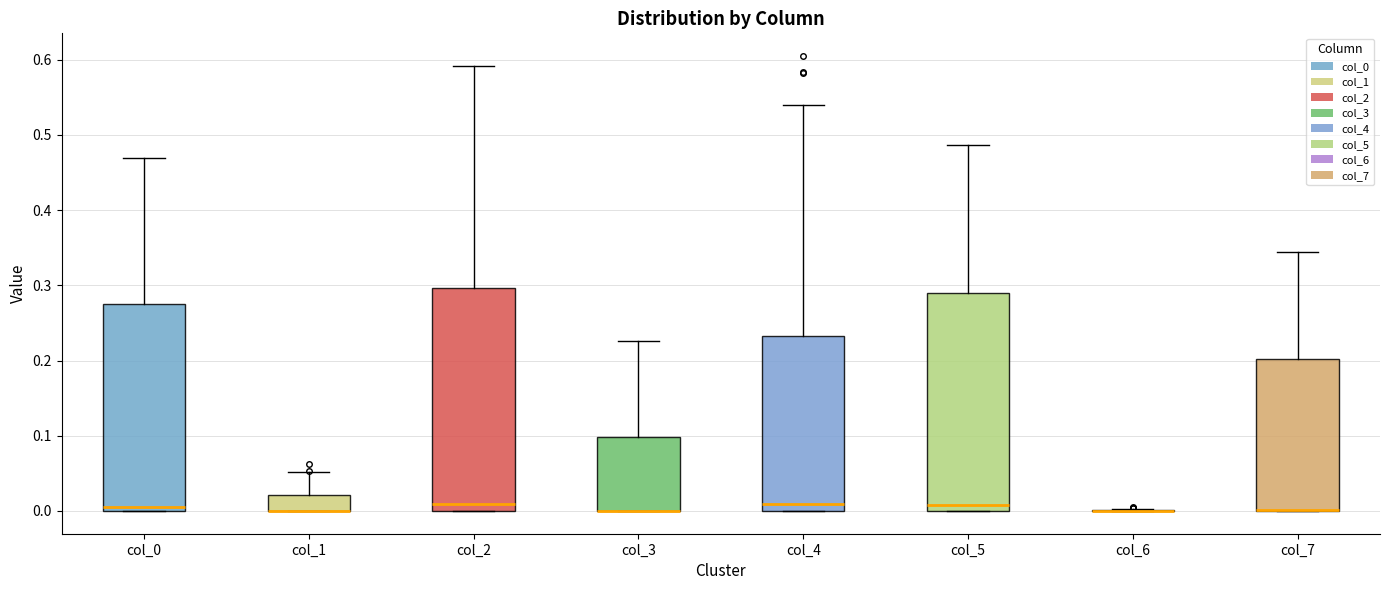

Reading left to right, transcribe this box plot: for each box, give where its median line is, the range the box spans, and where its two whiskers end, as read against the y-axis. The values are not printed on the chart, so give them approximately, as read against the axis.

col_0: median 0.01, box 0.00 to 0.28, whiskers 0.00 to 0.47
col_1: median 0.00 (drawn on the box's lower edge), box 0.00 to 0.02, whiskers 0.00 to 0.05
col_2: median 0.01, box 0.00 to 0.30, whiskers 0.00 to 0.59
col_3: median 0.00 (drawn on the box's lower edge), box 0.00 to 0.10, whiskers 0.00 to 0.23
col_4: median 0.01, box 0.00 to 0.23, whiskers 0.00 to 0.54
col_5: median 0.01, box 0.00 to 0.29, whiskers 0.00 to 0.49
col_6: box collapsed to a line at 0.00, whiskers 0.00 to 0.00
col_7: median 0.00 (drawn on the box's lower edge), box 0.00 to 0.20, whiskers 0.00 to 0.34